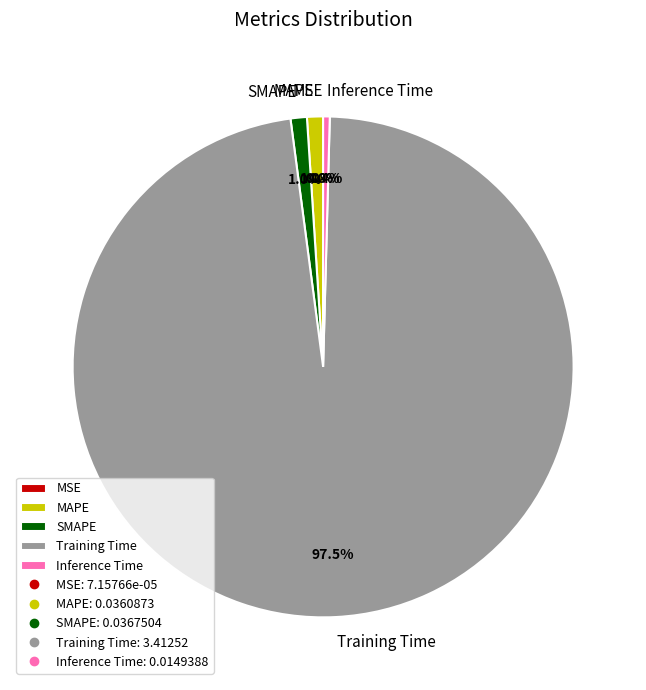

What is the largest slice in the pie chart?

Training Time